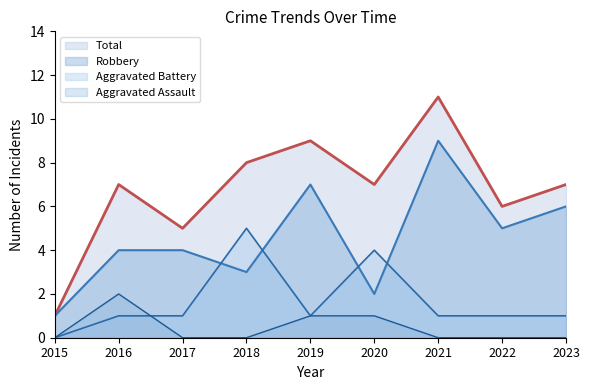

Reading left to right, extract all data points from this chart.

Aggravated Assault: 0	2	0	0	1	1	0	0	0
Aggravated Battery: 0	1	1	5	1	4	1	1	1
Robbery: 1	4	4	3	7	2	9	5	6
Total: 1	7	5	8	9	7	11	6	7